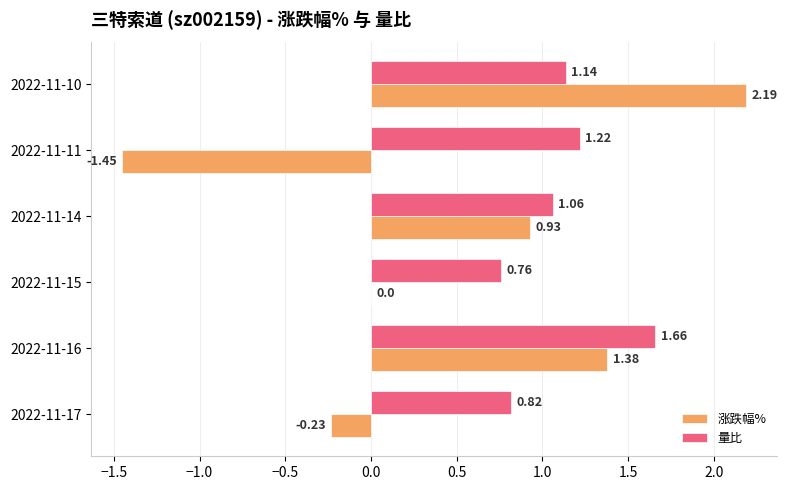

What is the sum of the 量比 values at 2022-11-11 and 2022-11-15?

2.0